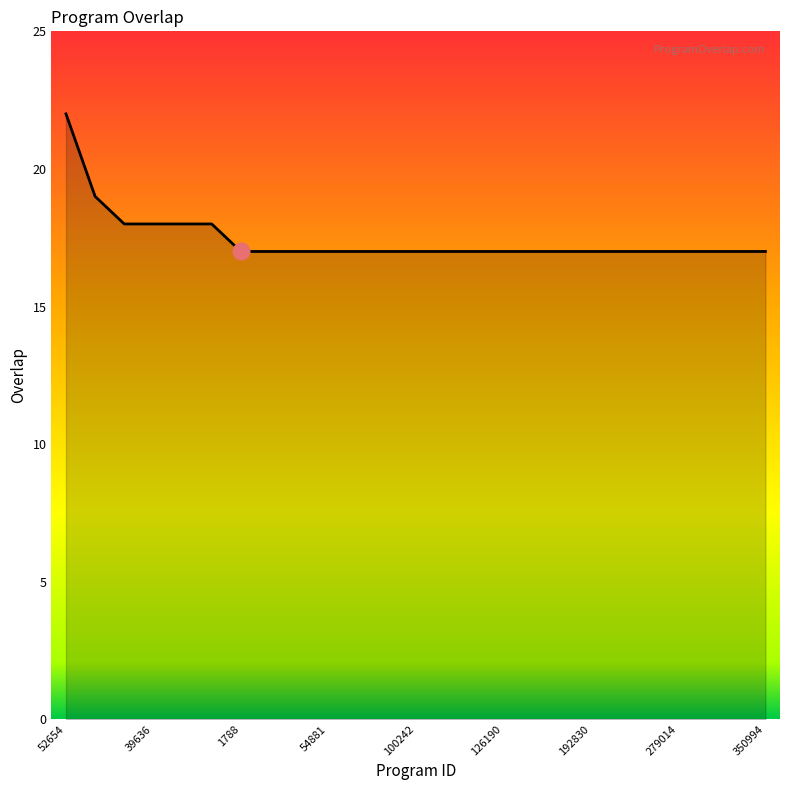

What is the difference between the maximum and minimum values?

5